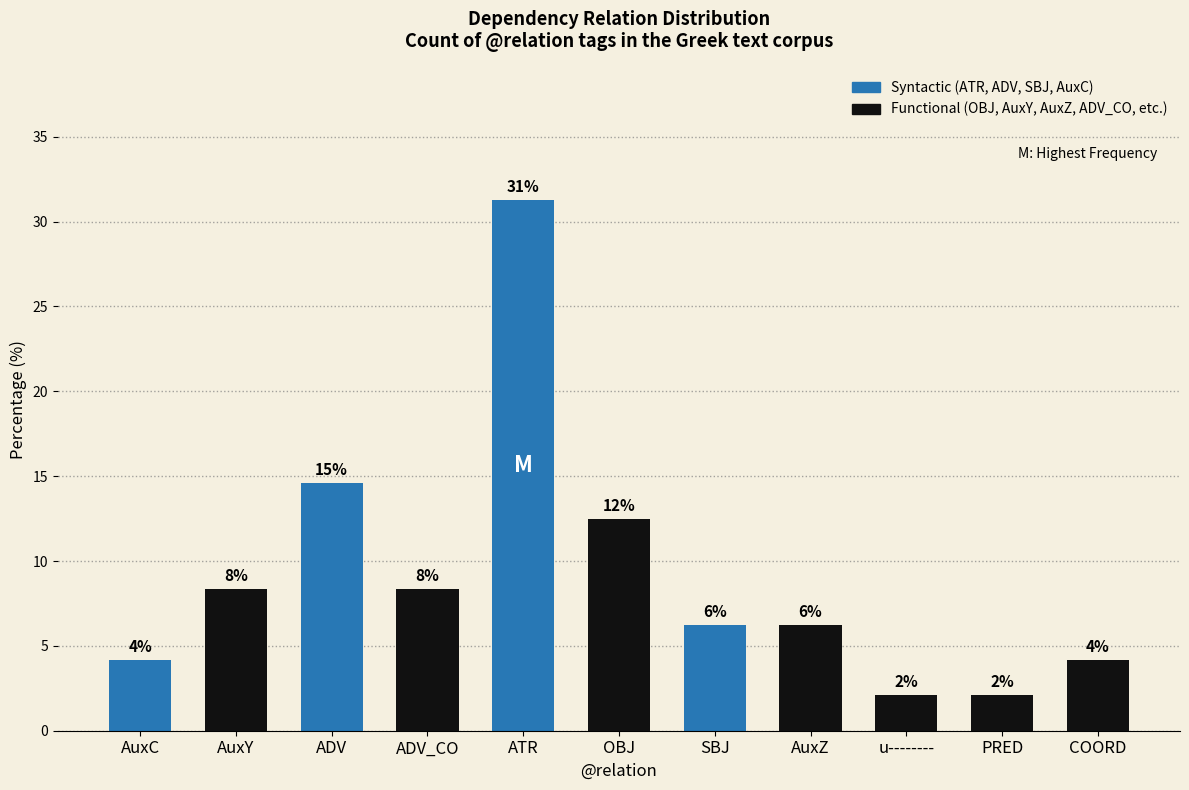

Are the bars horizontal?

No